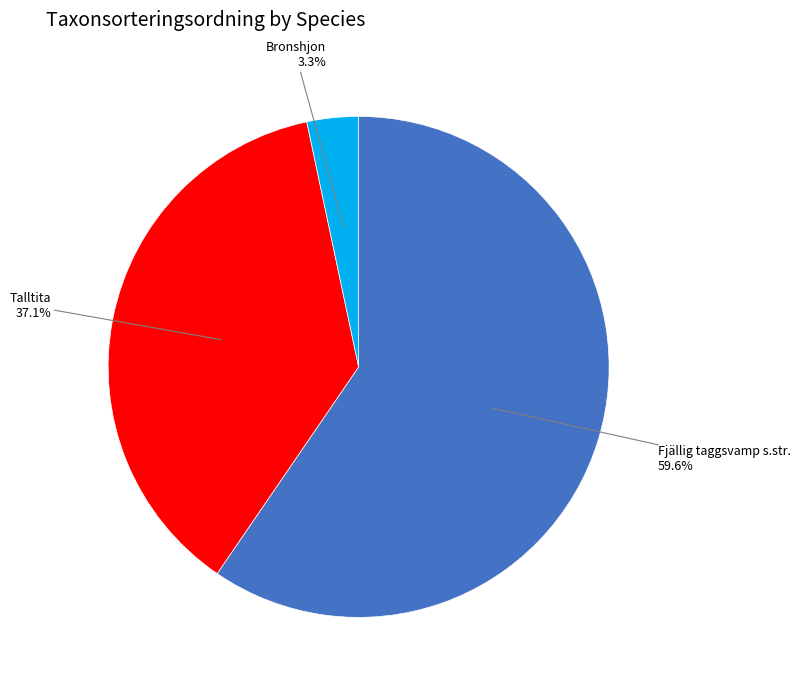

Rank the categories by value from highest to lowest.

Fjällig taggsvamp s.str., Talltita, Bronshjon